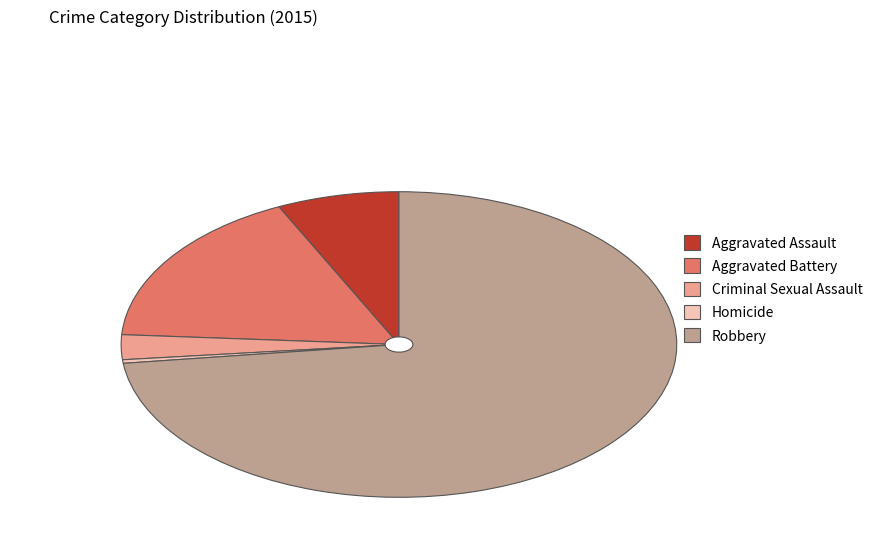

How many slices are in this pie chart?

5